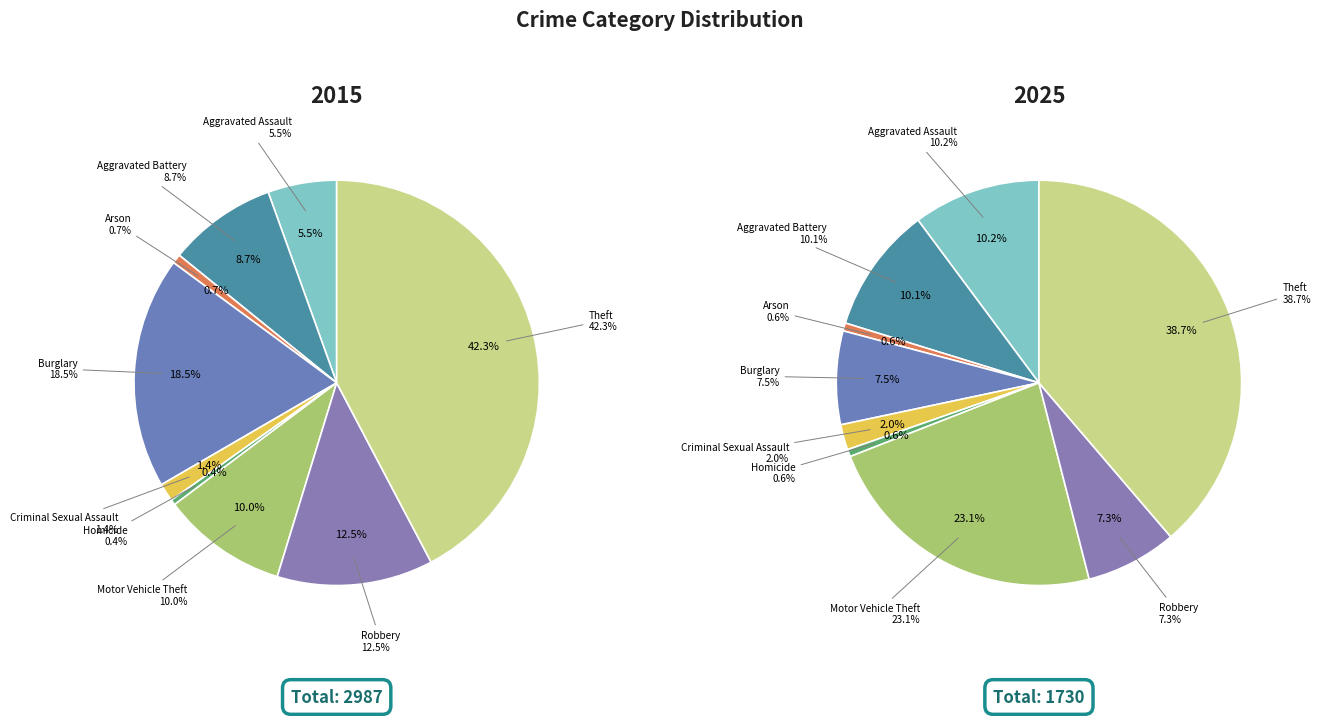

How many segments does this pie chart have?

9